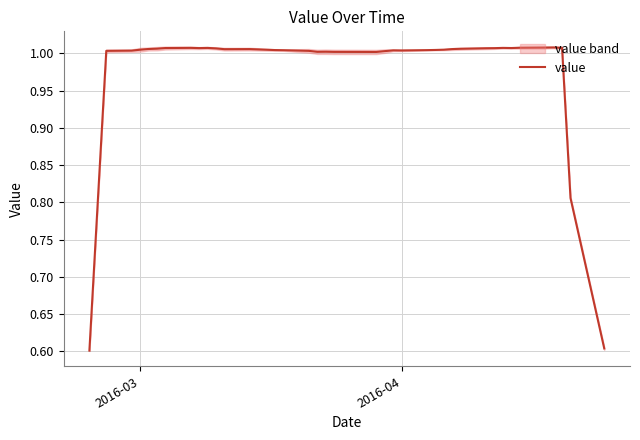

What is the minimum value for value?

0.6